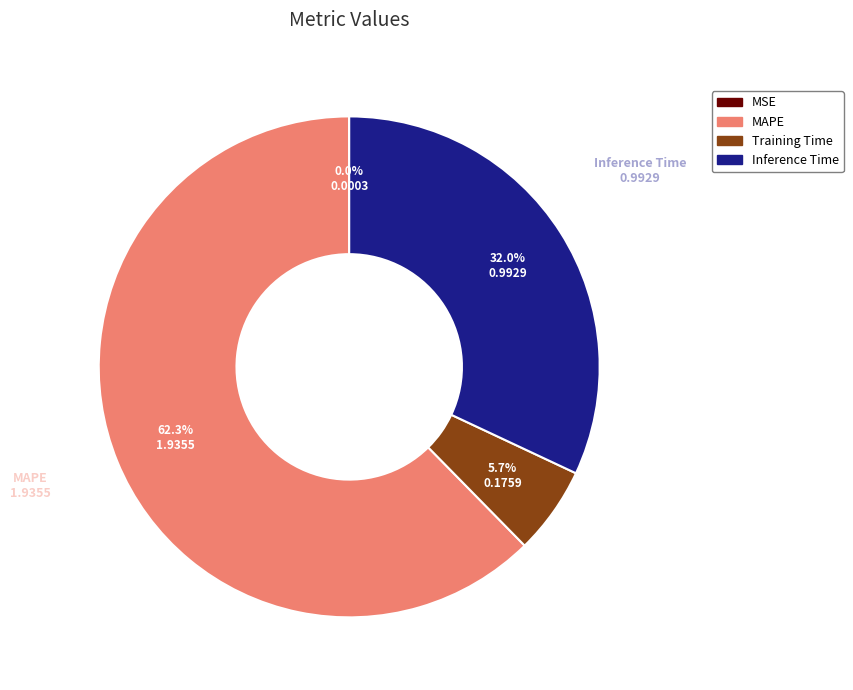

Combined, do Inference Time and Training Time account for over 50%?

No